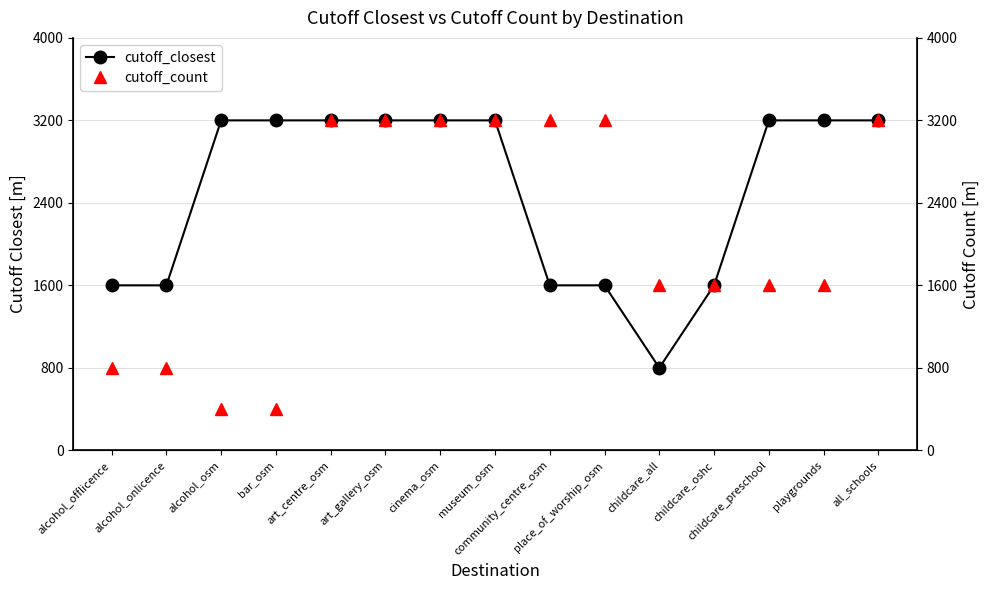

Does the chart display data point markers on the line(s)?

Yes